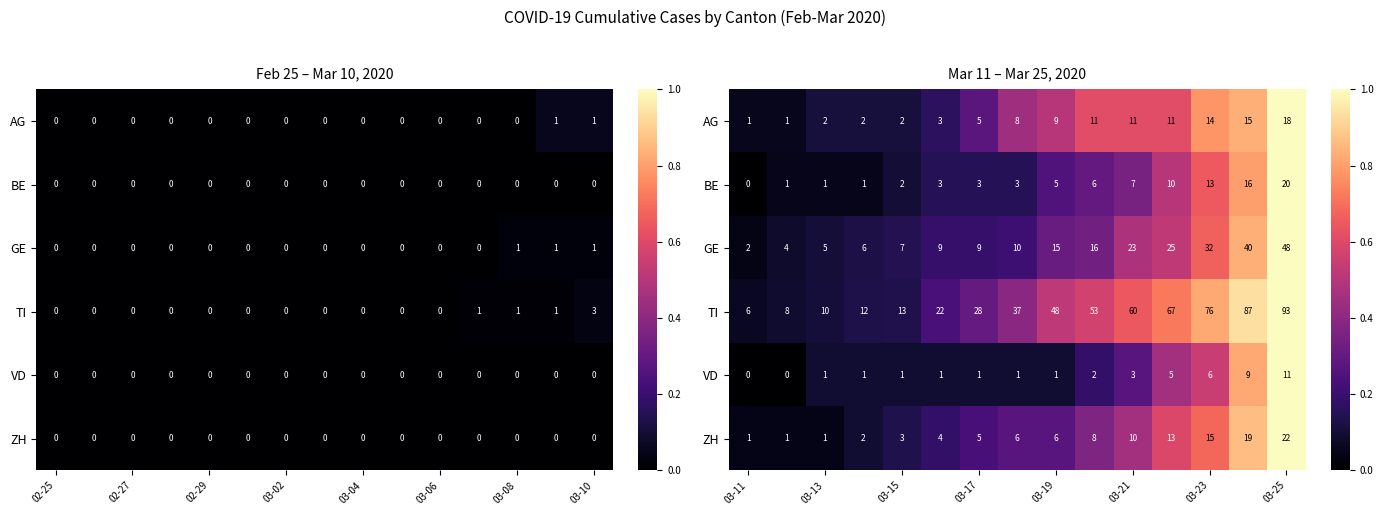

The ZH series shows 0.1 at 03-13. True or false?

False